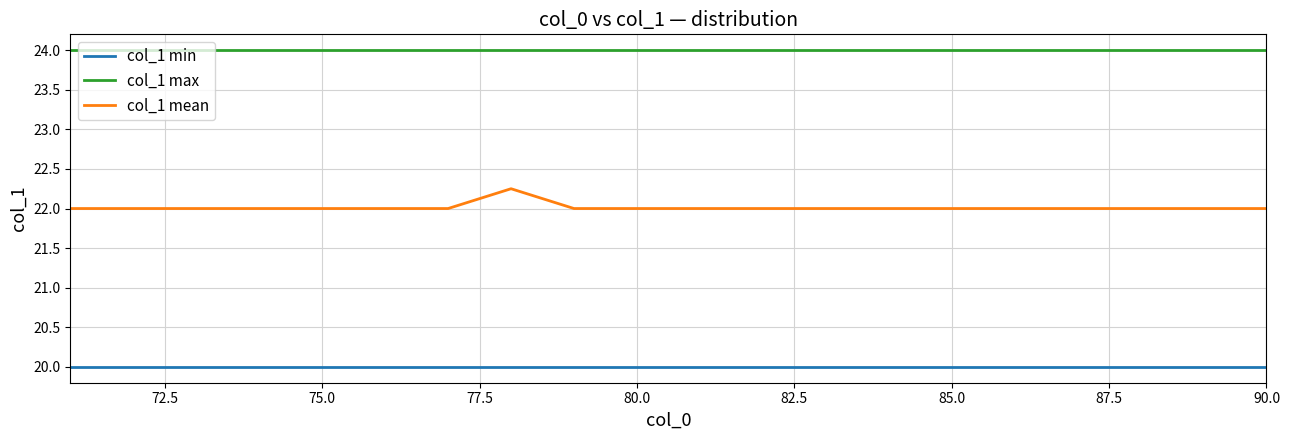

What is the smallest value displayed?

20.0